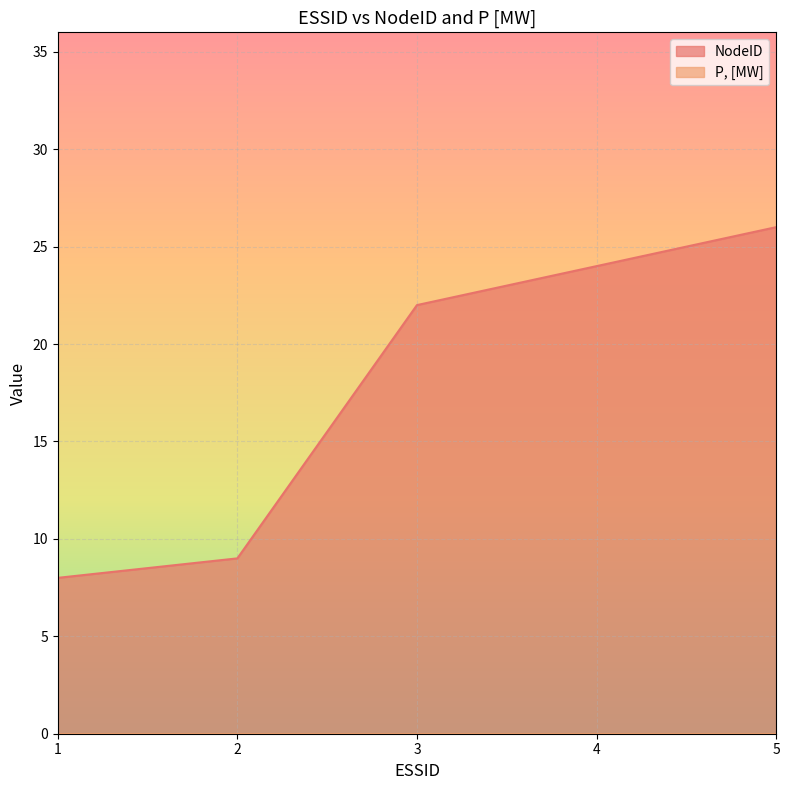

What is the approximate value at 3, to the nearest 10?

20